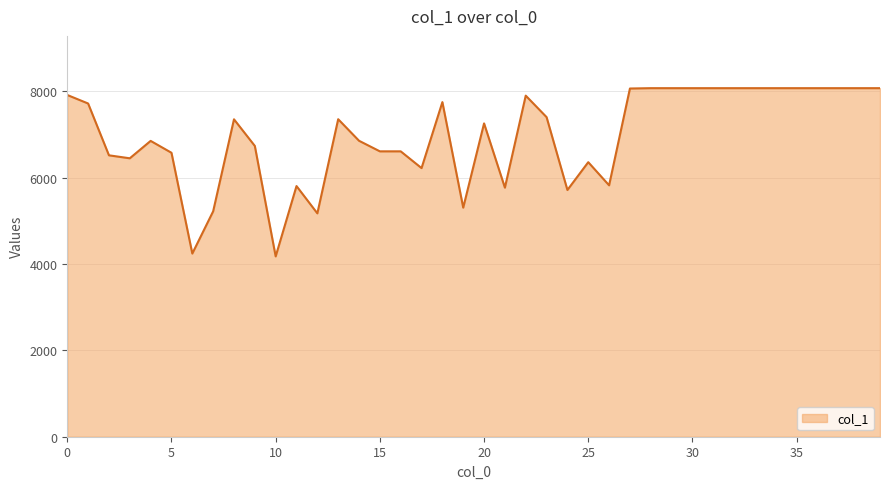

What is the greatest value displayed?

8072